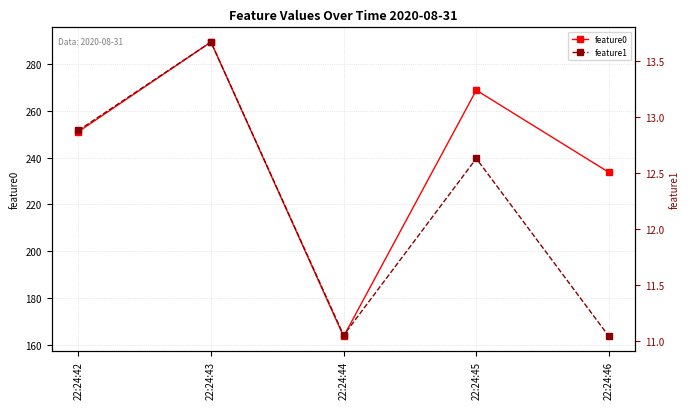

The value of feature0 at 22:24:46 is 309.3. True or false?

False